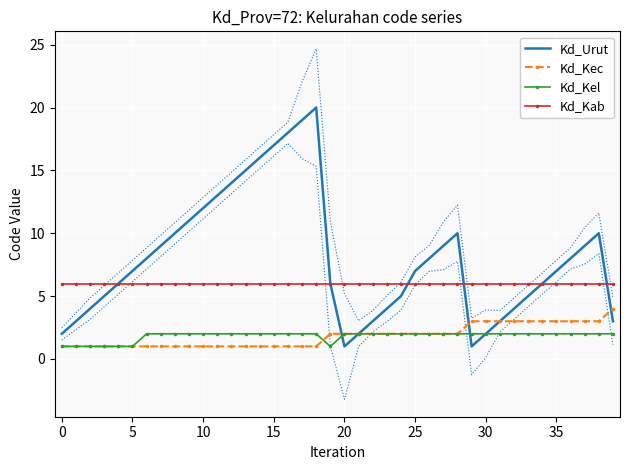

True or false: Kd_Kab has a value of 2 at 5.

False